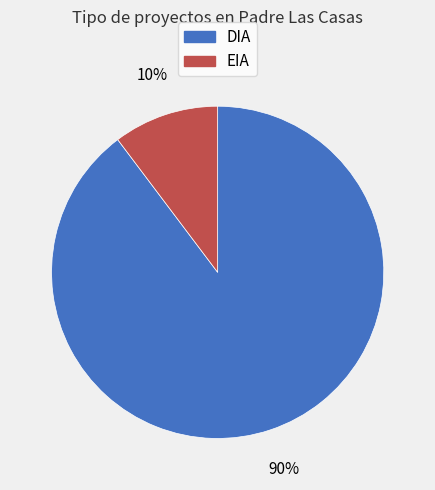

Is there any slice that represents more than half of the pie?

Yes